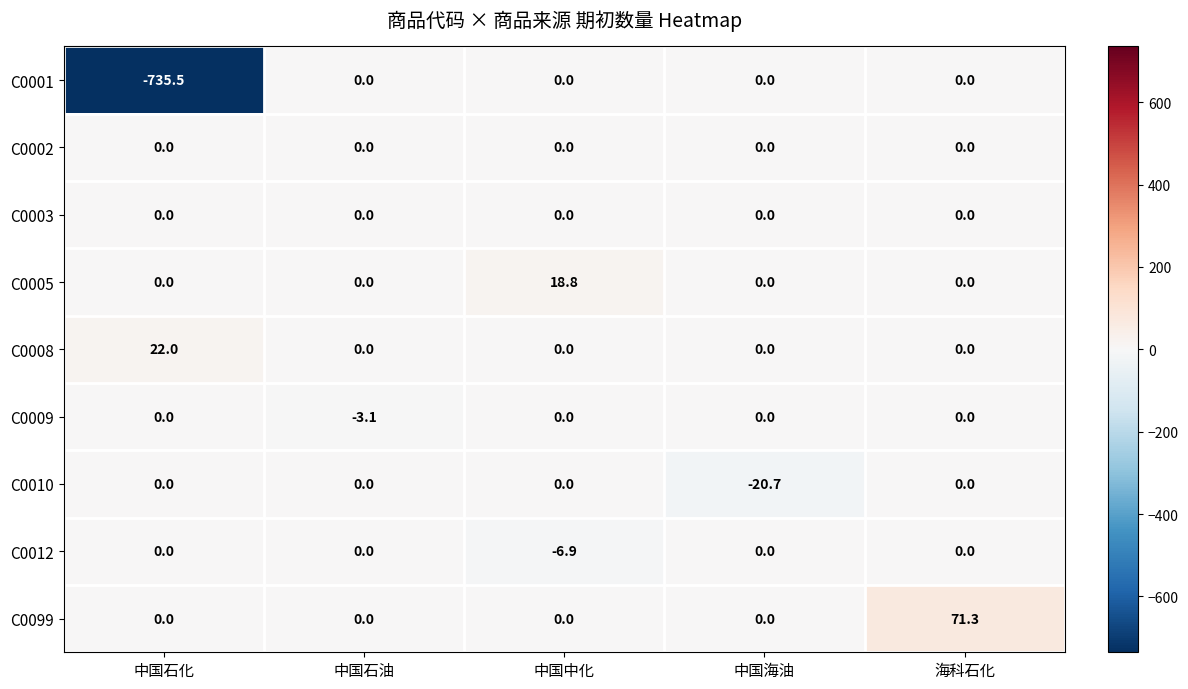

Between 中国石油 and 中国海油, which series saw the biggest shift?

C0010